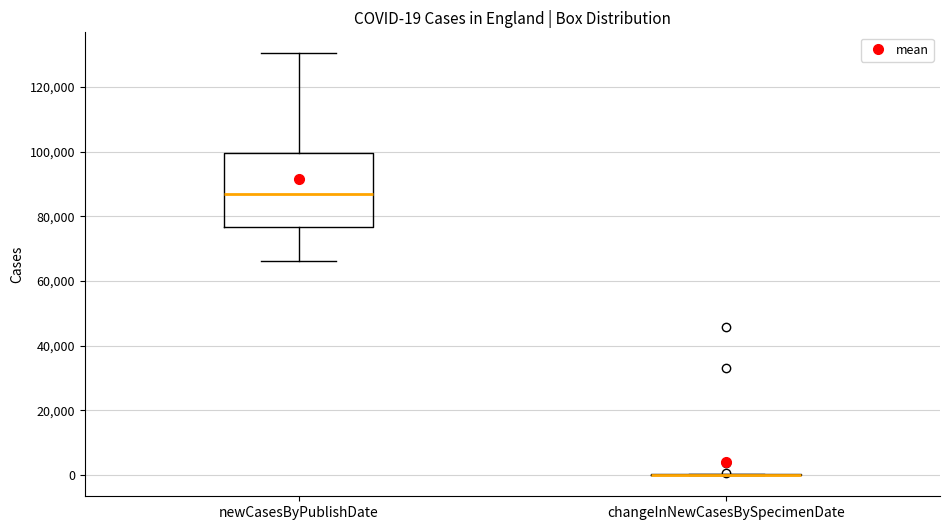

Comparing the boxes themselves (not the whiskers), which one is the tallest?

newCasesByPublishDate